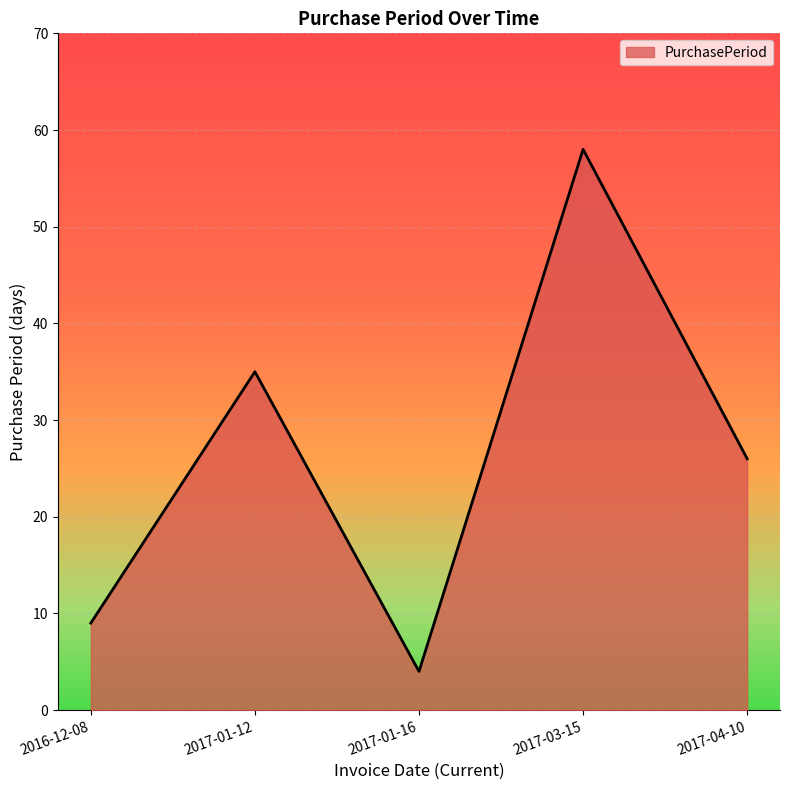

What is the minimum value shown in the chart?

4